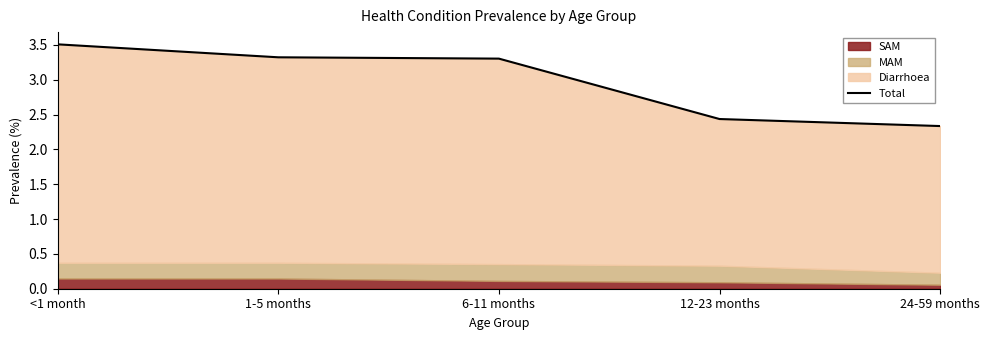

The value at <1 month is 0.8. True or false?

False